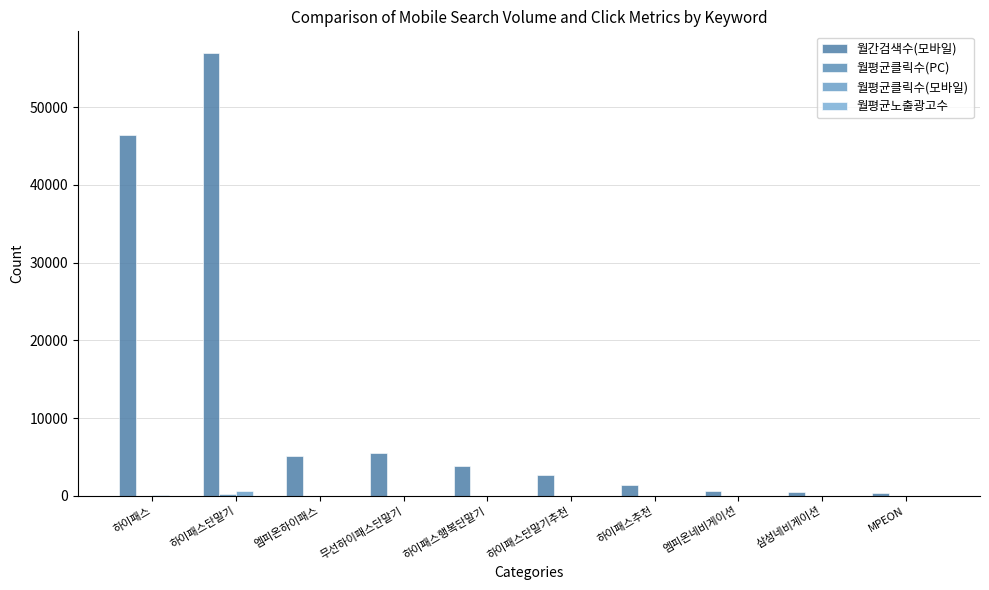

Between 삼성네비게이션 and 하이패스행복단말기, which is larger?

하이패스행복단말기